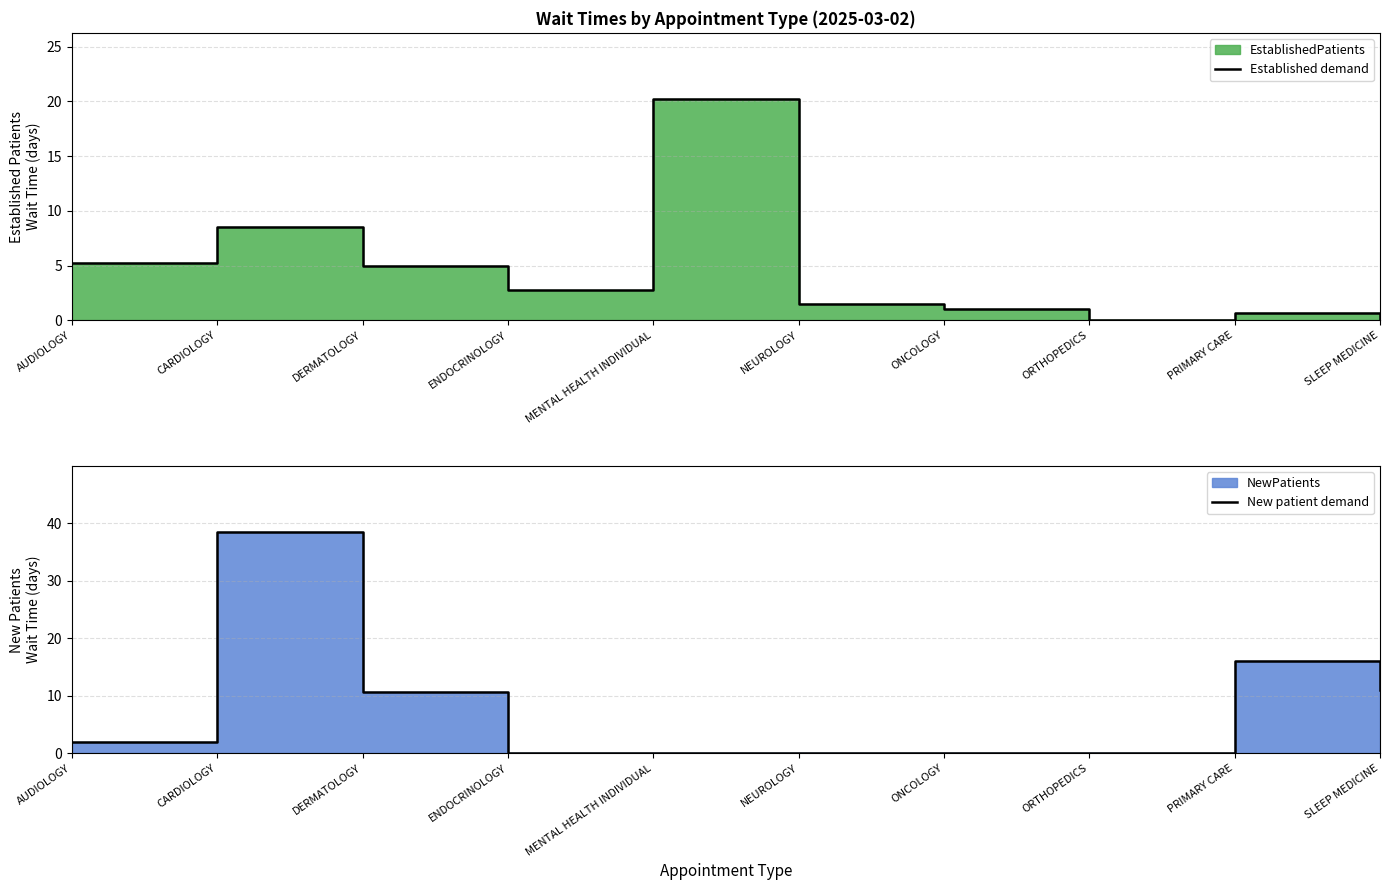

At which label is Established demand closest to 10?

CARDIOLOGY